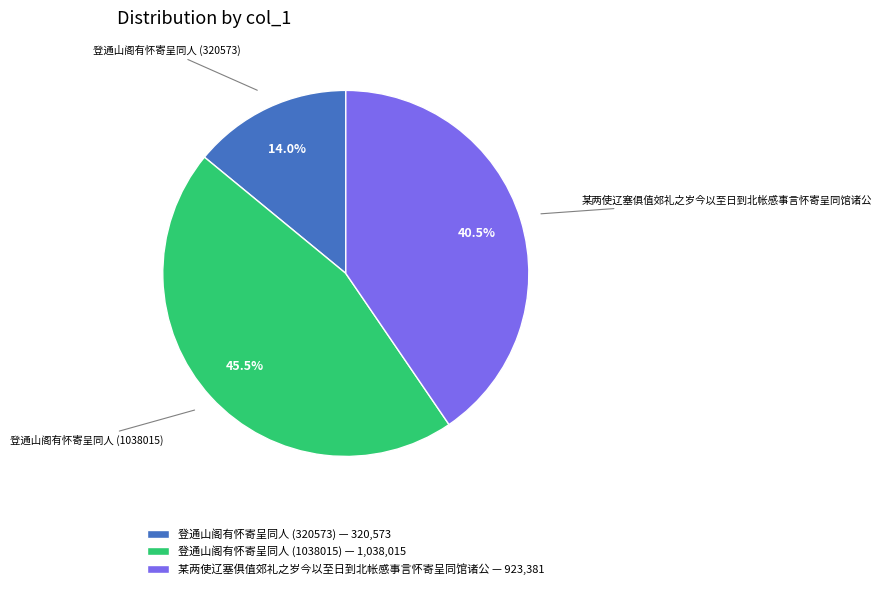

Which category has the smallest portion of the pie?

登通山阁有怀寄呈同人 (320573)